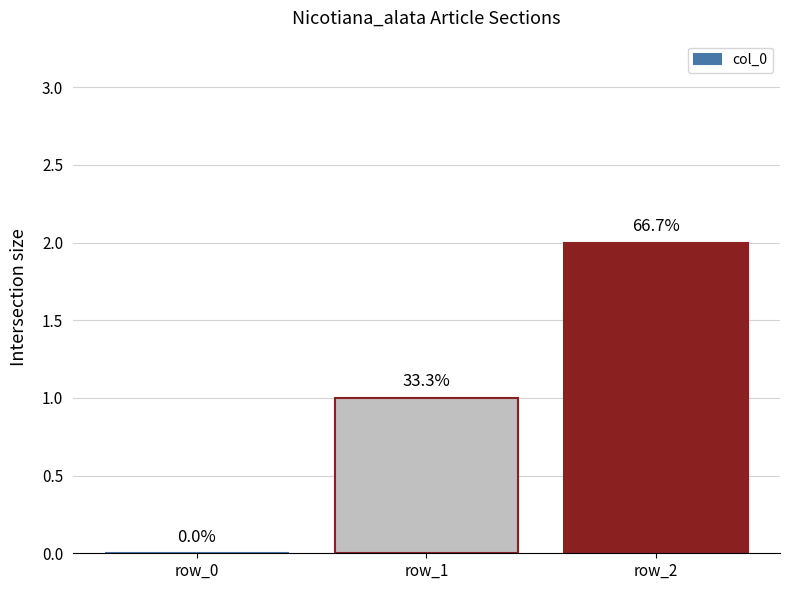

What is the change in value from row_0 to row_2?

+2